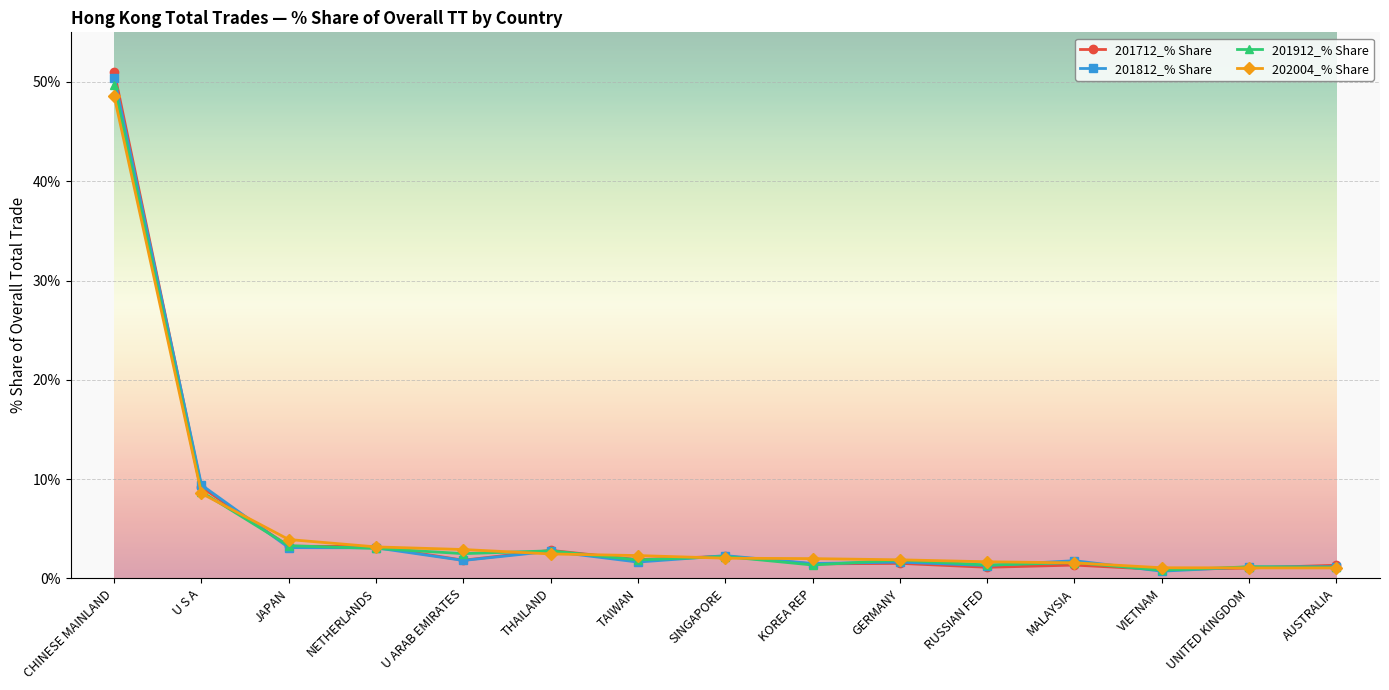

At which category is the sum across all series the highest?

CHINESE MAINLAND